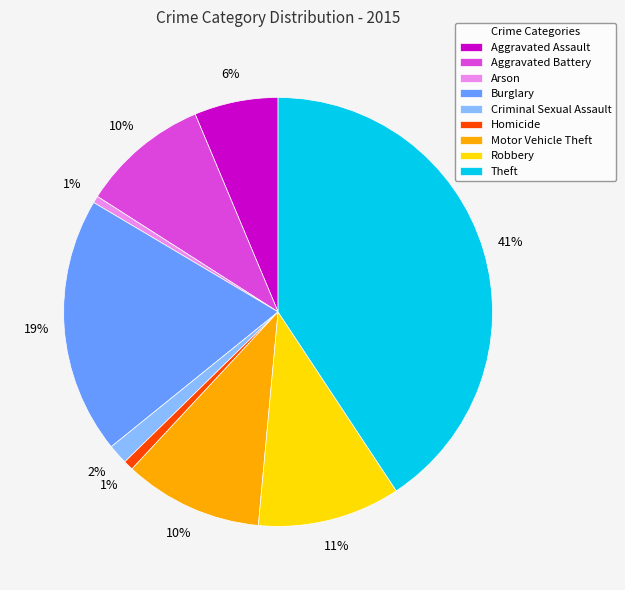

Does Aggravated Assault represent more than half of the total?

No